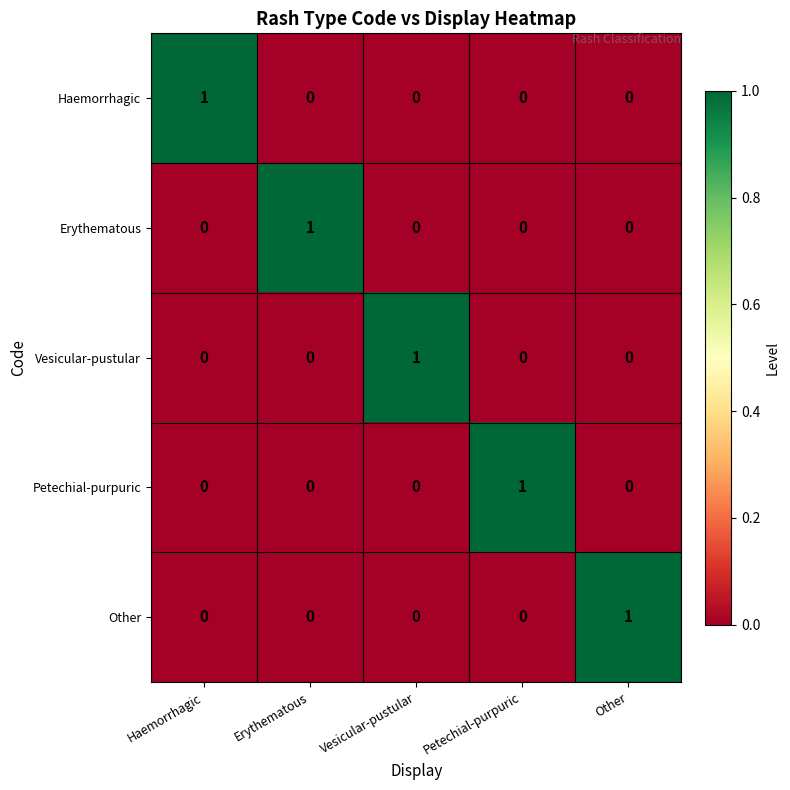

What is the maximum value shown in the chart?

1